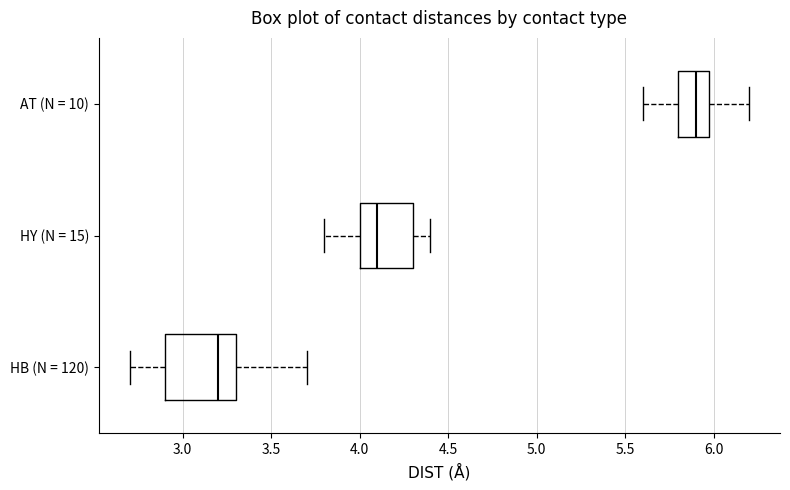

Reading bottom to top, read every box against the x-axis: the position of its median line, the range the box covers, and the ends of its whiskers. The values are not printed on the chart, so give them approximately, as read against the axis.

HB (N = 120): median 3.2, box 2.9 to 3.3, whiskers 2.7 to 3.7
HY (N = 15): median 4.1, box 4.0 to 4.3, whiskers 3.8 to 4.4
AT (N = 10): median 5.9, box 5.8 to 6.0, whiskers 5.6 to 6.2